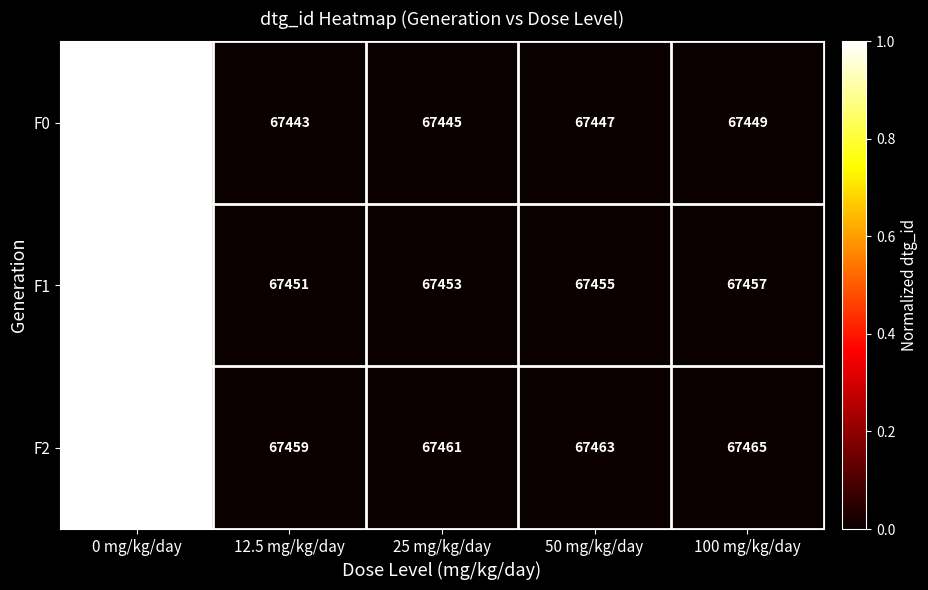

At which category is the sum across all series the highest?

0 mg/kg/day